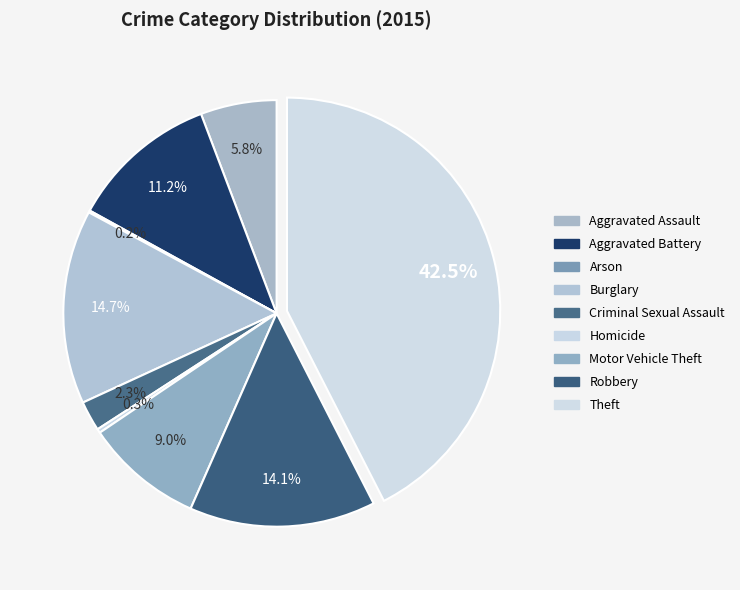

Which has a higher value, Motor Vehicle Theft or Burglary?

Burglary